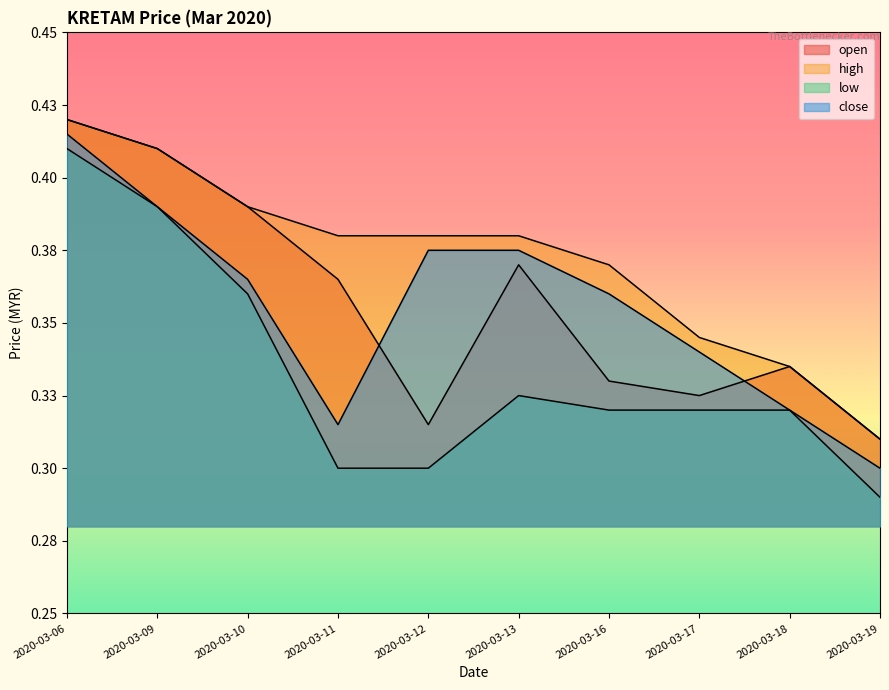

In open, how many points are lower than both neighbors (excluding endpoints)?

2